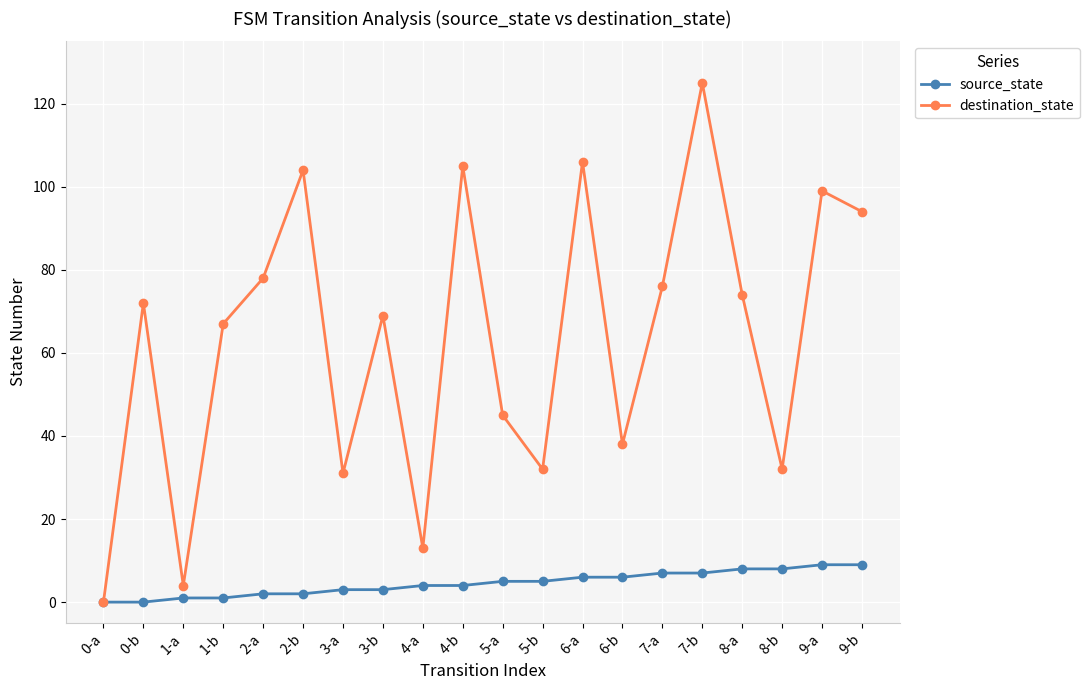

Rank the series by their maximum value, from highest to lowest.

destination_state, source_state